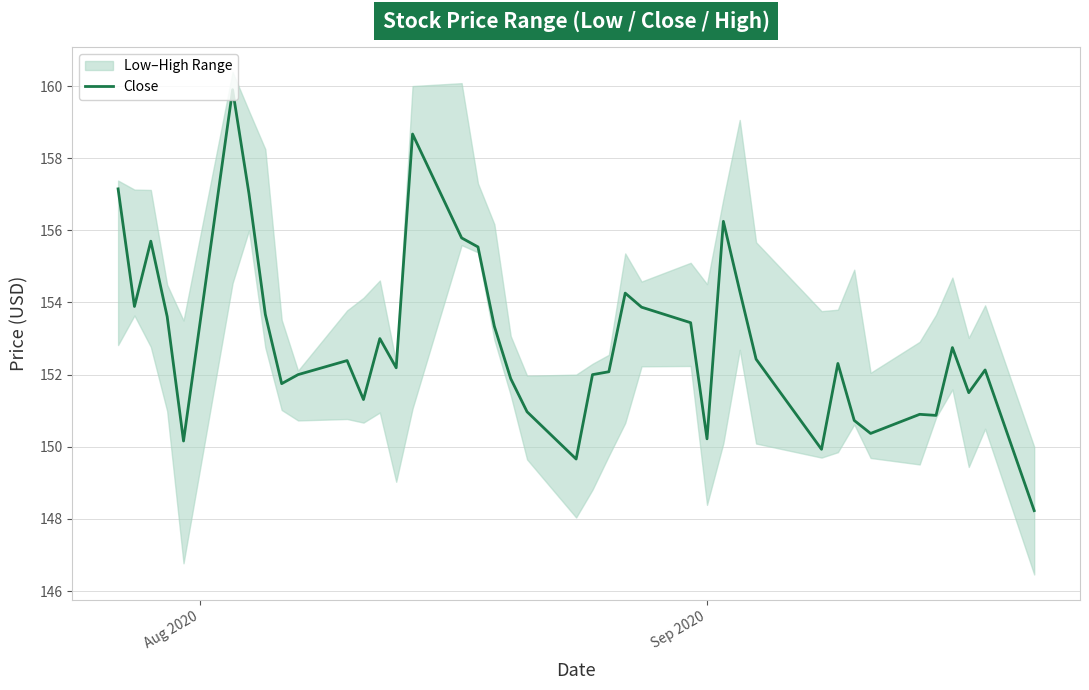

What is the difference between the maximum and minimum values?

11.7